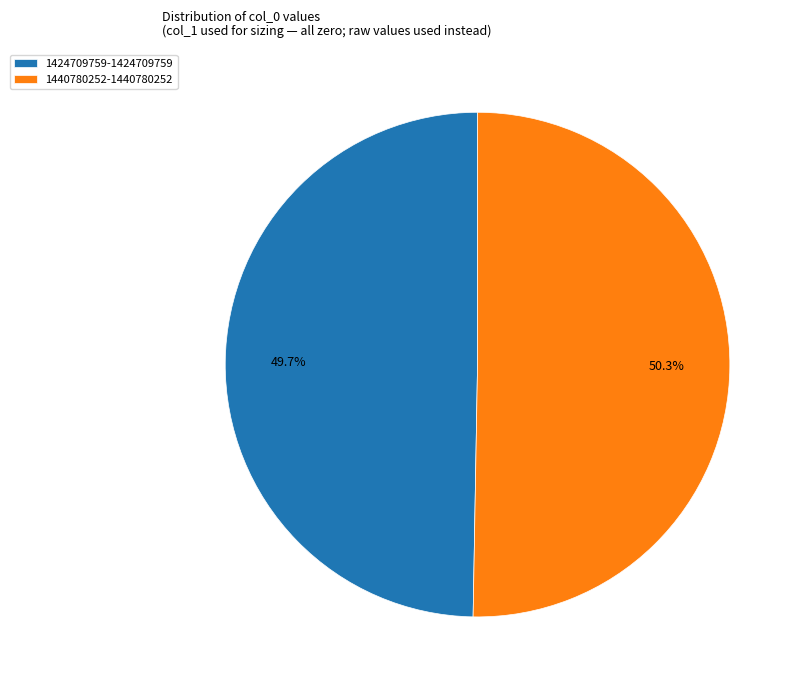

To the nearest percent, what is the combined percentage of 1424709759 and 1440780252?

100%